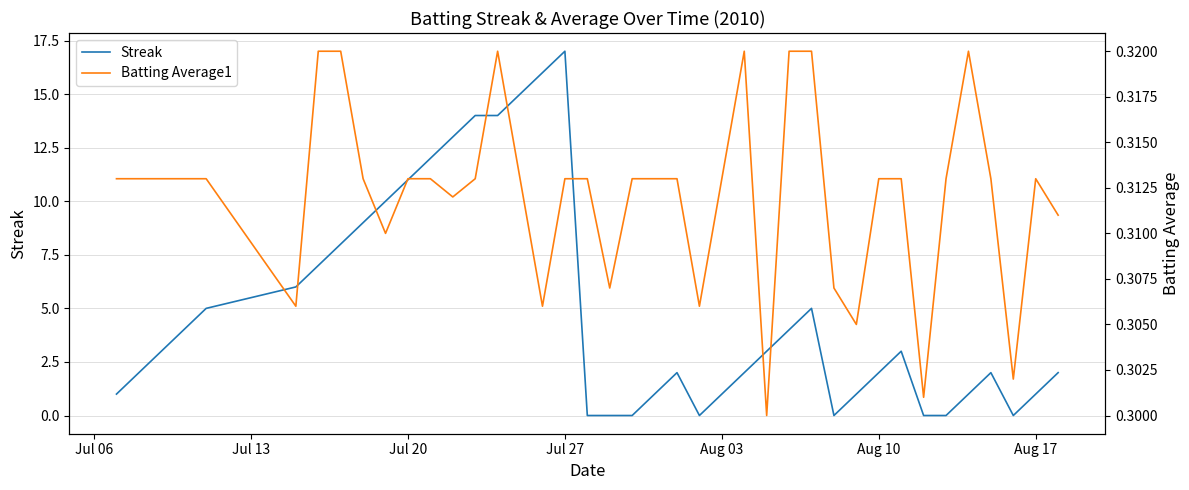

True or false: Streak and Batting Average1 intersect in this chart.

True